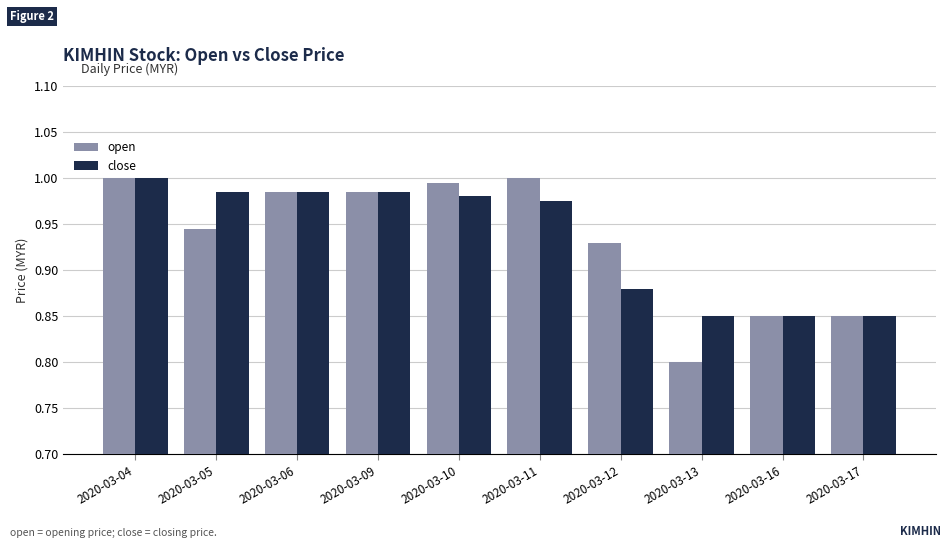

Between 2020-03-12 and 2020-03-16, which series saw the biggest shift?

open